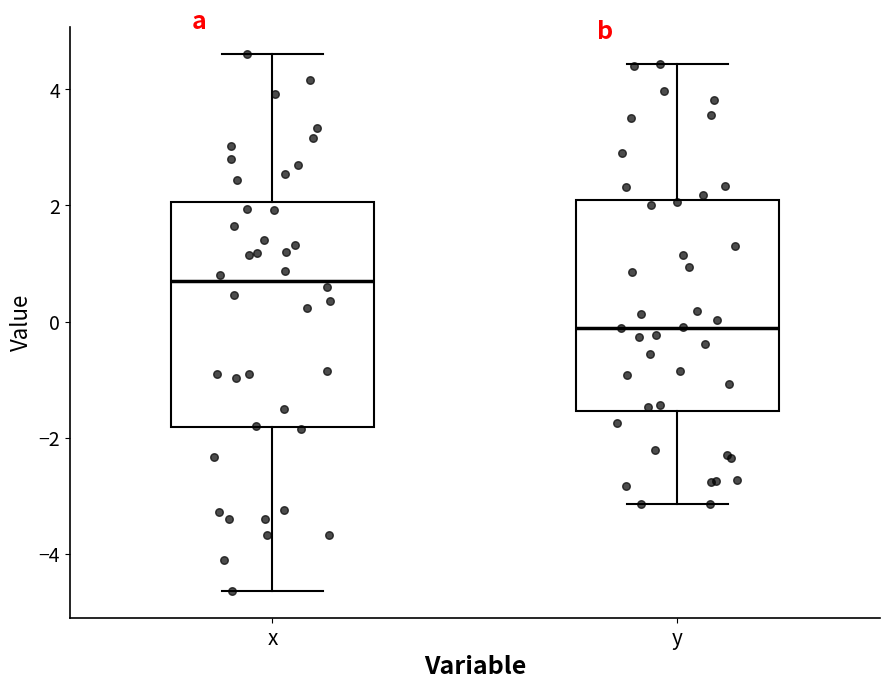

Where is the lower edge of the box for y on the y-axis? The values are not printed on the chart, so give them approximately, as read against the axis.

-1.6